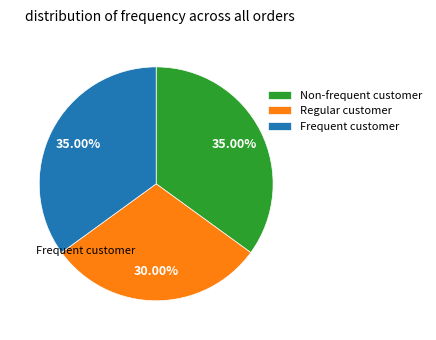

Which category has the smallest portion of the pie?

Regular customer